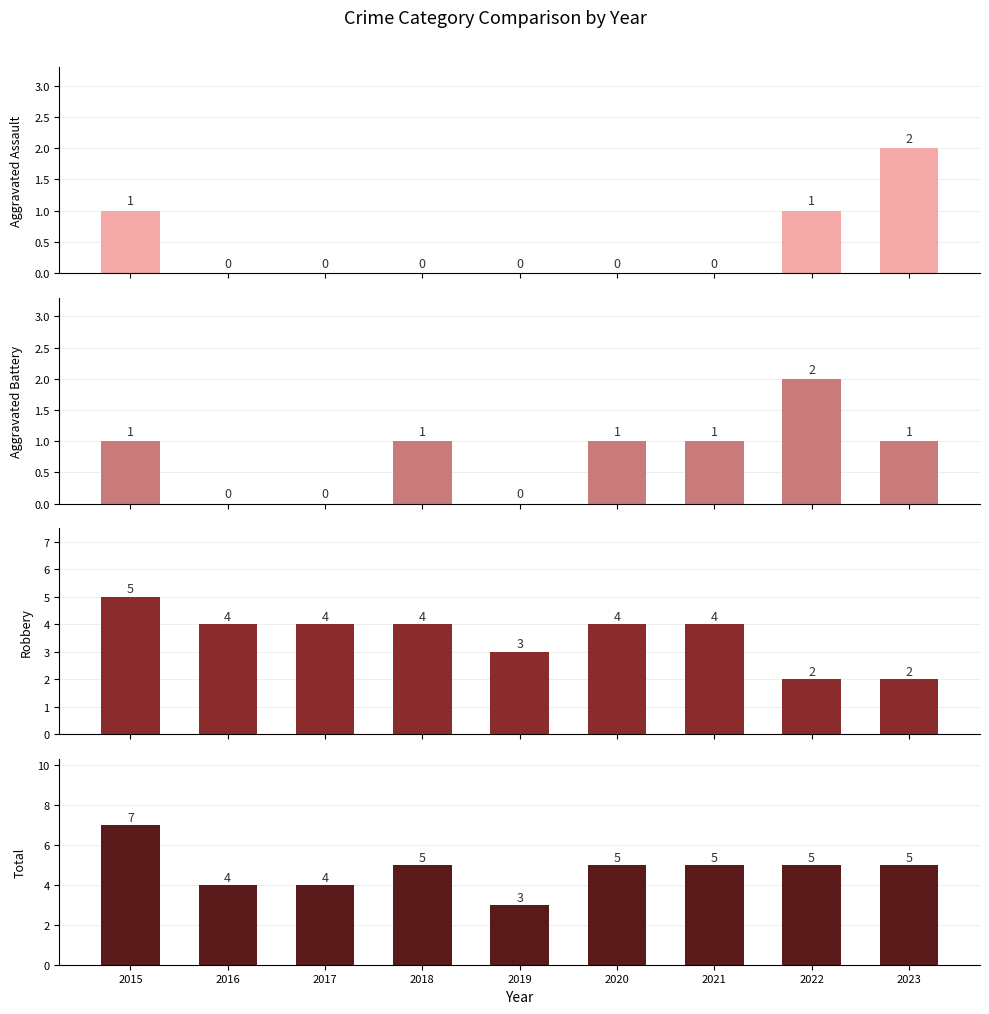

Reading left to right, list all the values displayed in this chart.

Aggravated Assault: 2015=1	2016=0	2017=0	2018=0	2019=0	2020=0	2021=0	2022=1	2023=2
Aggravated Battery: 2015=1	2016=0	2017=0	2018=1	2019=0	2020=1	2021=1	2022=2	2023=1
Robbery: 2015=5	2016=4	2017=4	2018=4	2019=3	2020=4	2021=4	2022=2	2023=2
Total: 2015=7	2016=4	2017=4	2018=5	2019=3	2020=5	2021=5	2022=5	2023=5